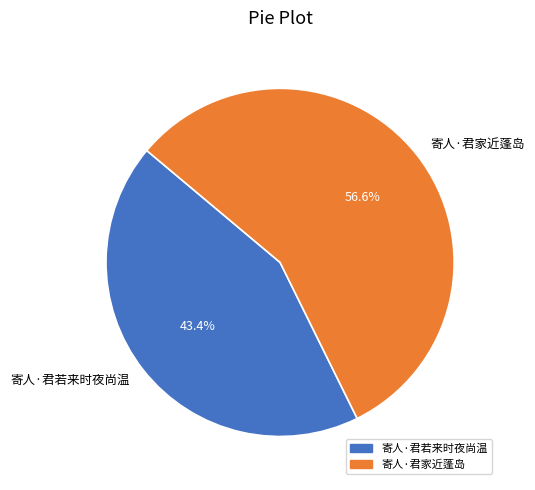

What is the largest slice in the pie chart?

寄人·君家近蓬岛